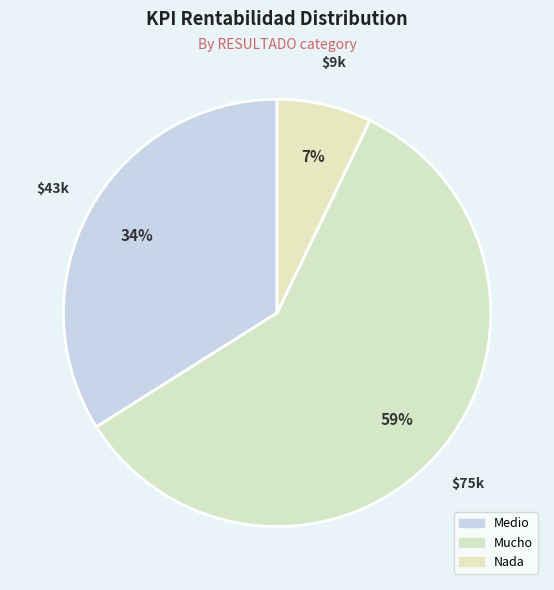

Is there a majority slice in this chart?

Yes